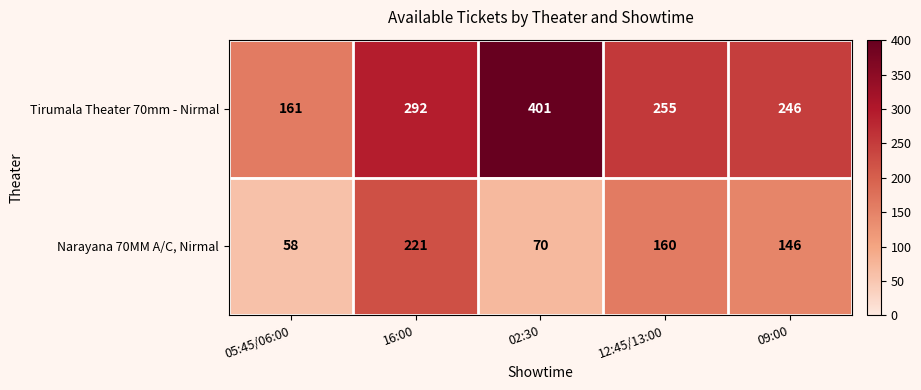

What is the minimum value shown in the chart?

58